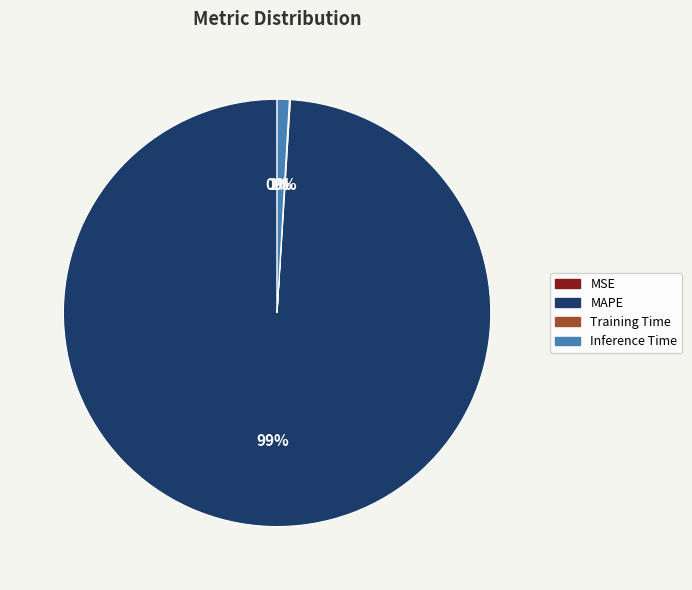

Is it true that MAPE is 86% of the pie?

False